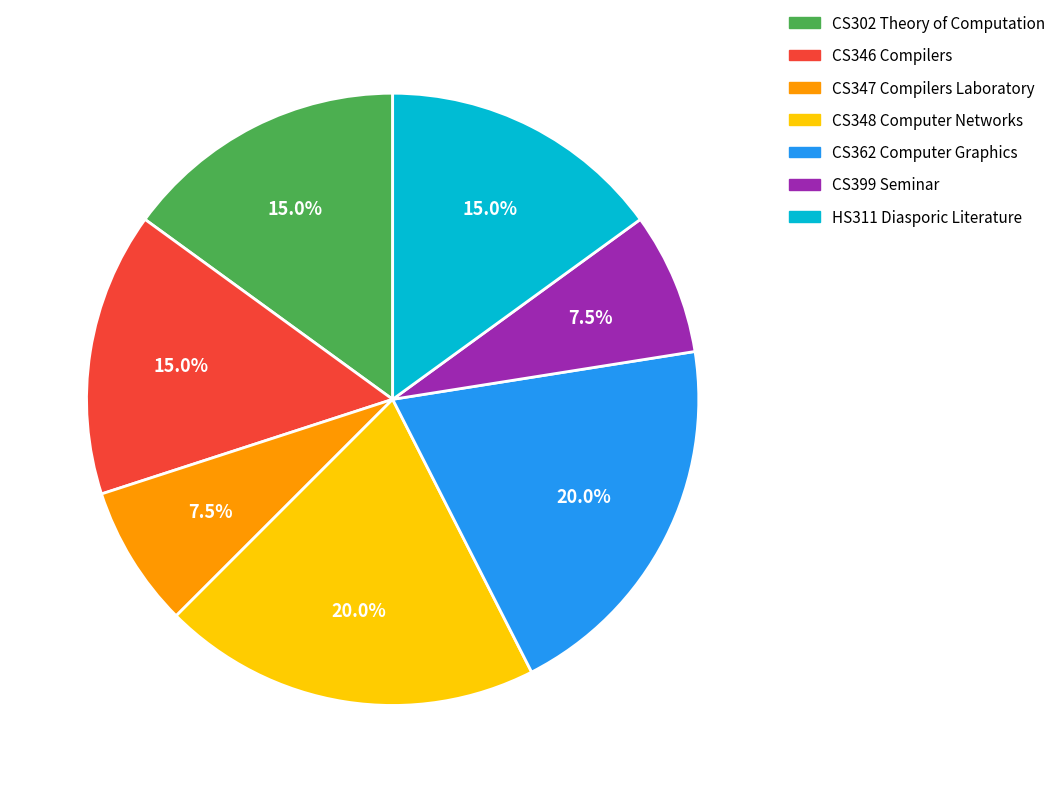

What is the ratio of the value at CS399 Seminar to the value at CS347 Compilers Laboratory?

1.0